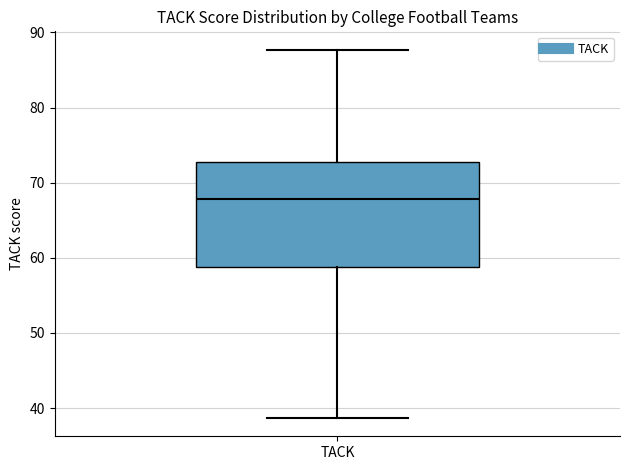

Read this box plot against the y-axis: the position of the median line, the range covered by the box, and the ends of both whiskers. The values are not printed on the chart, so give them approximately, as read against the axis.

median 68, box 59 to 73, whiskers 39 to 88